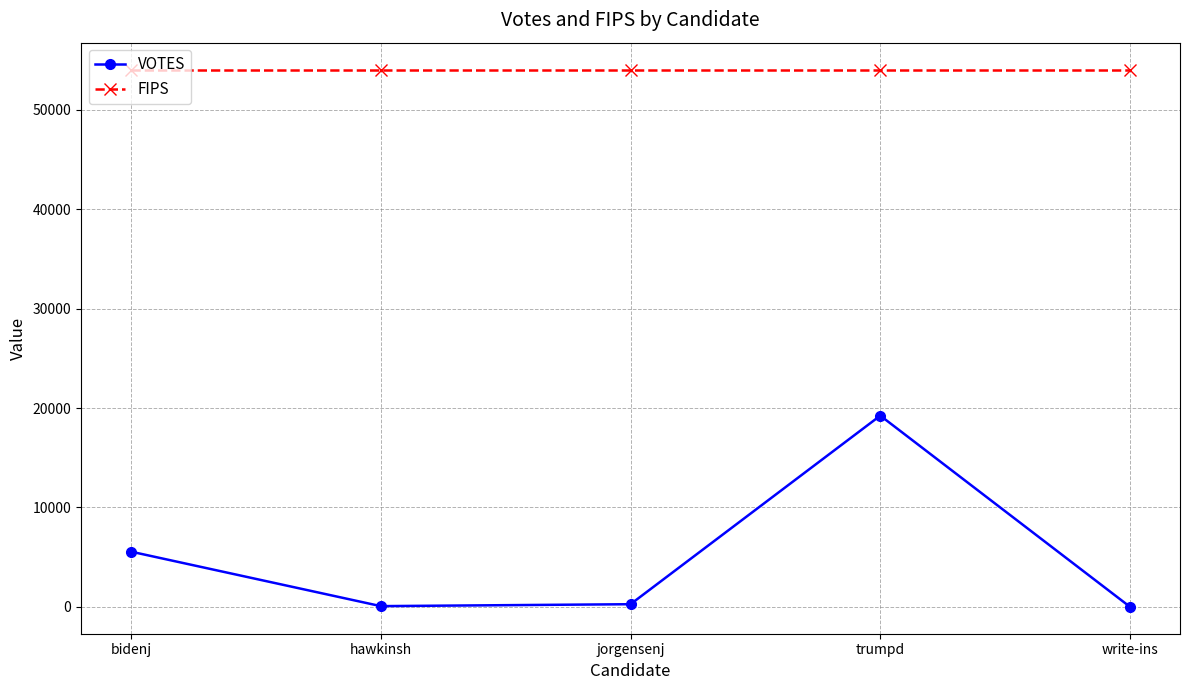

What is the spread (max minus min) of values at jorgensenj?

53788